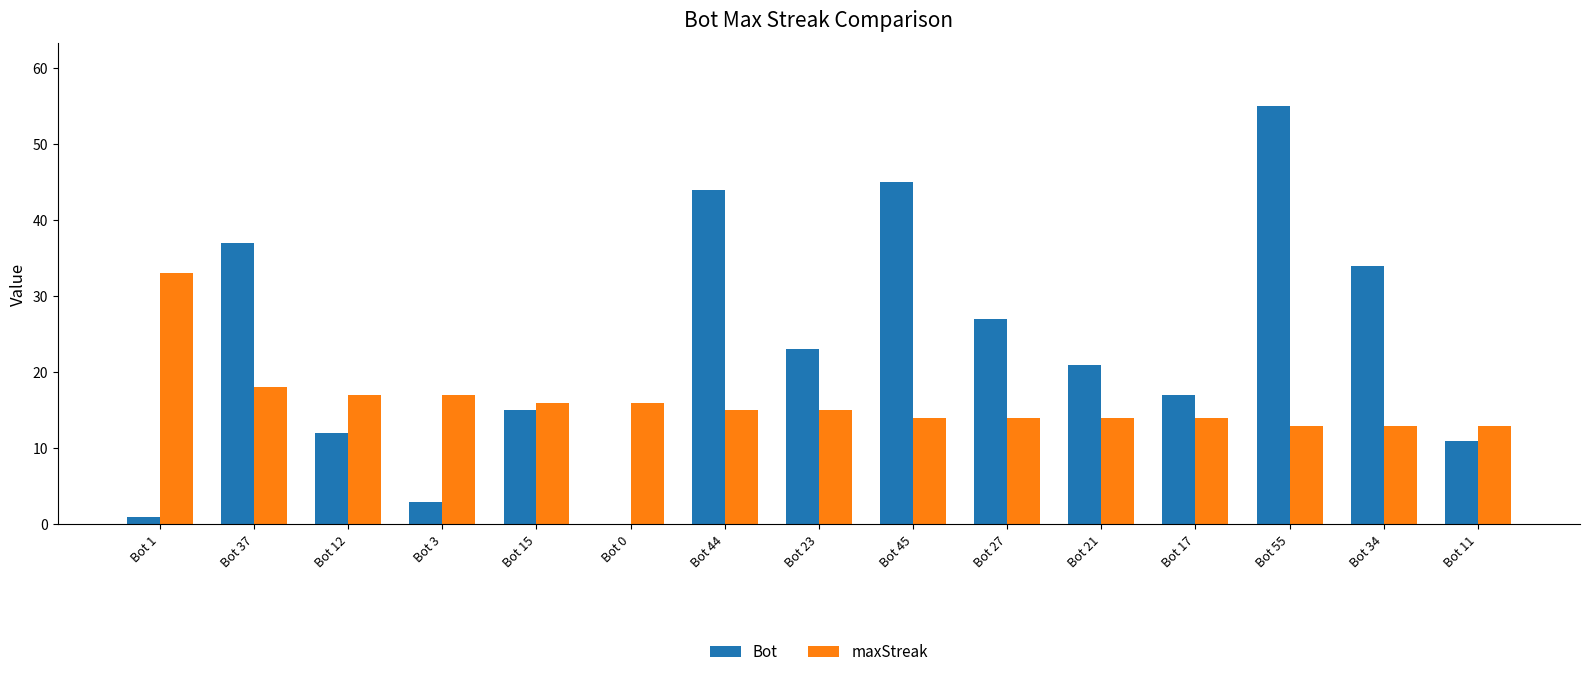

True or false: Bot has a value of 11 at Bot 27.

False